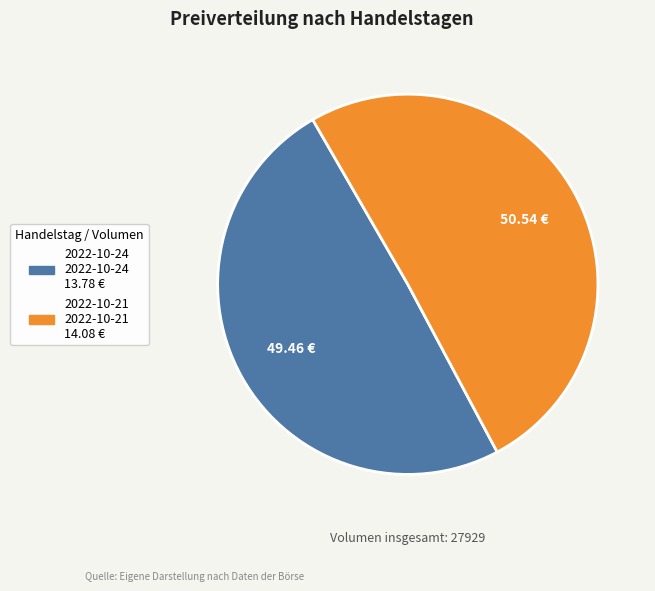

Does any single category account for the majority?

Yes